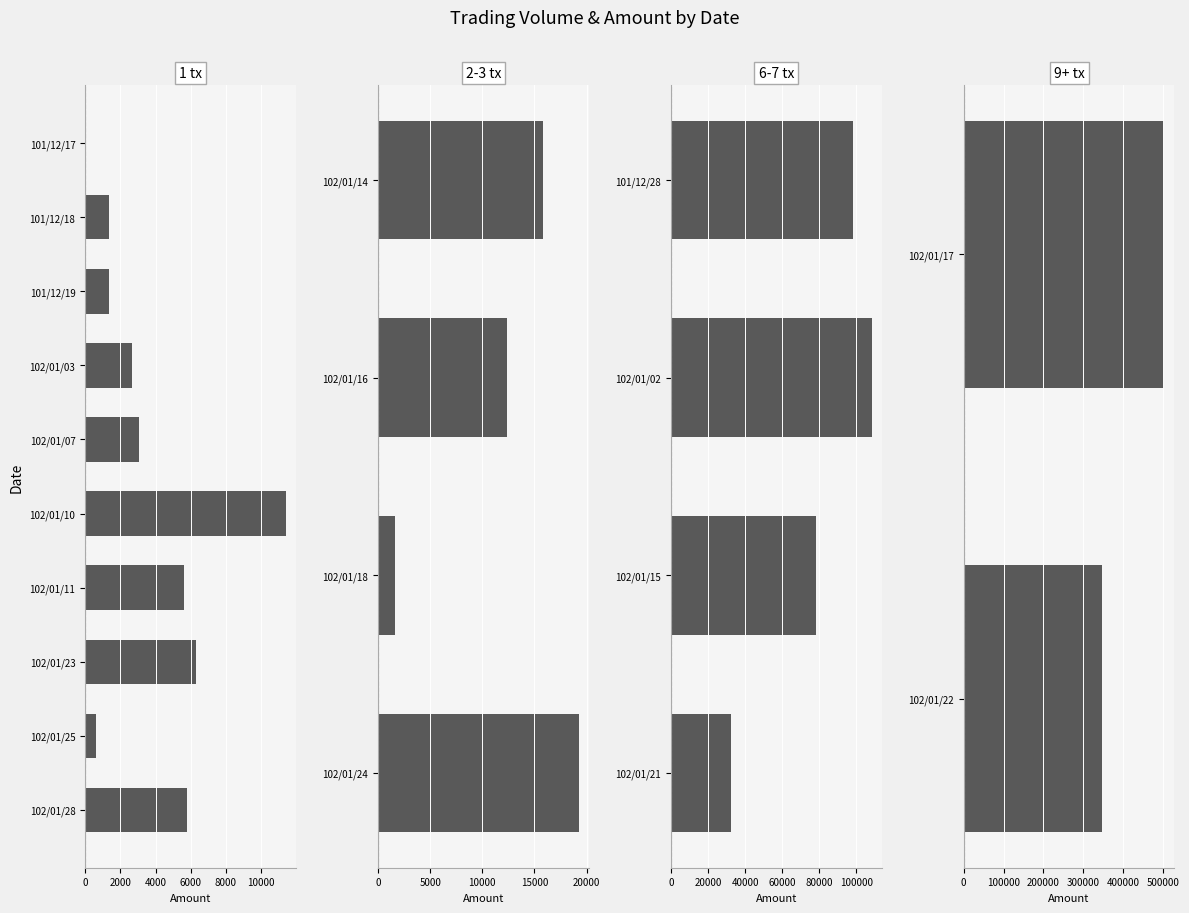

Are the bars horizontal?

Yes